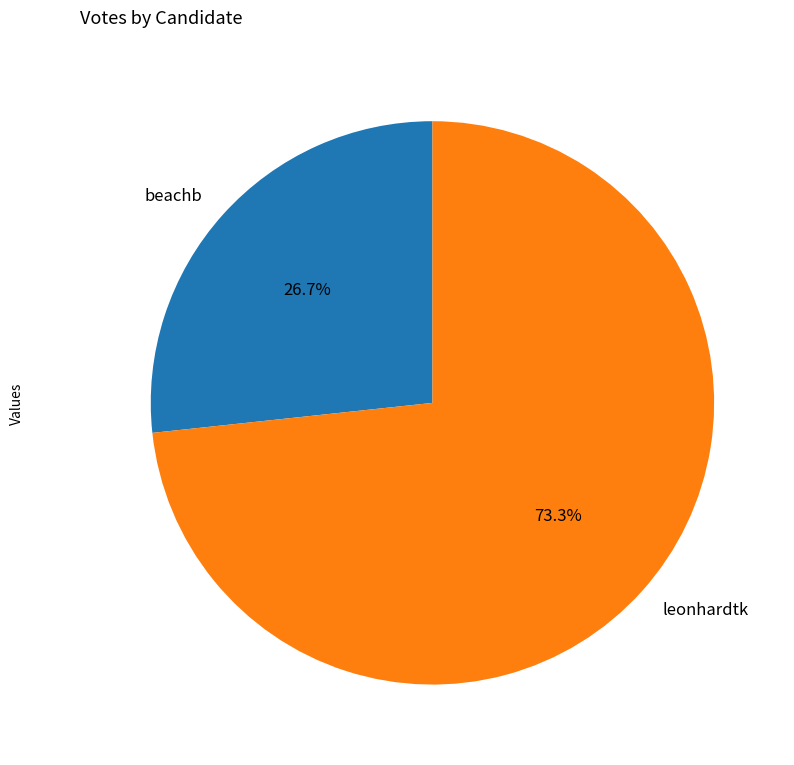

Rank the categories by value from lowest to highest.

beachb, leonhardtk